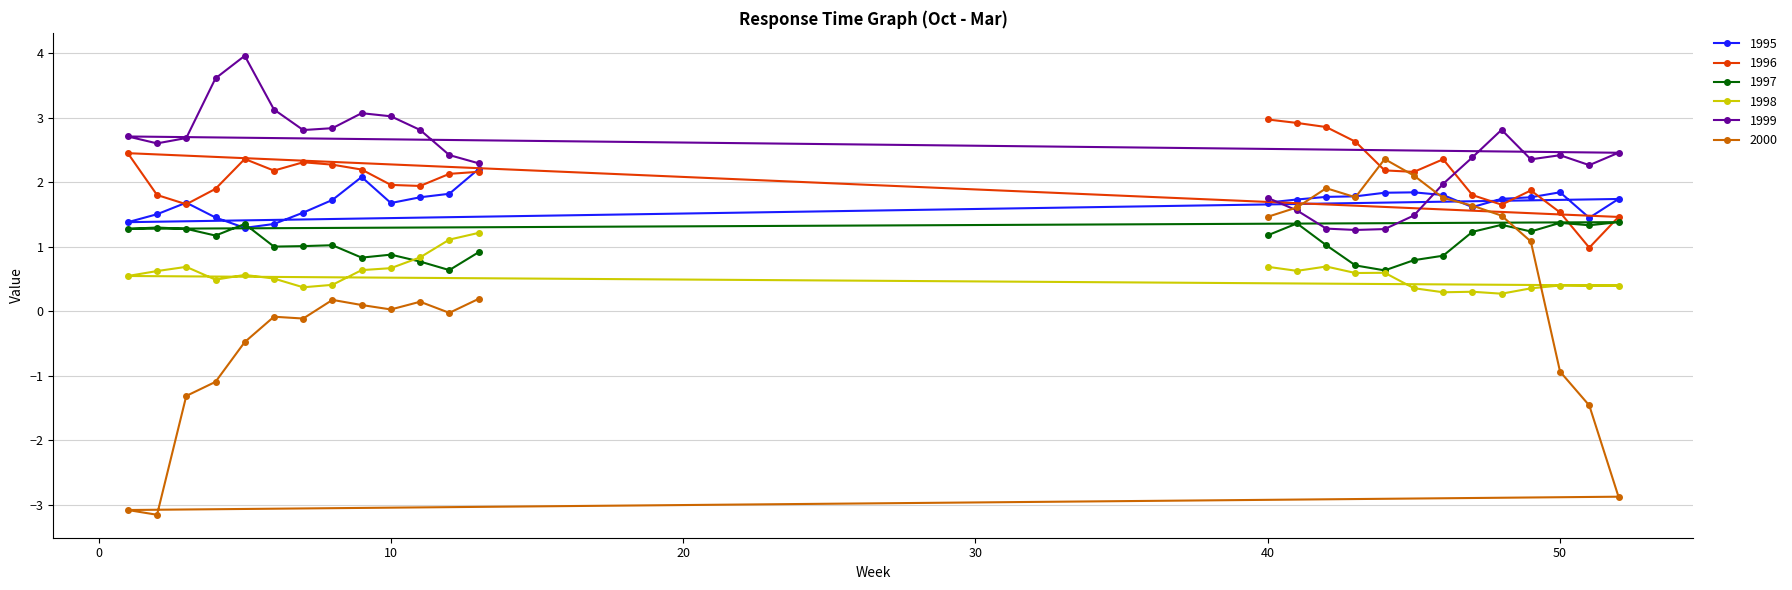

What is the average value of the 1999 series?

2.4